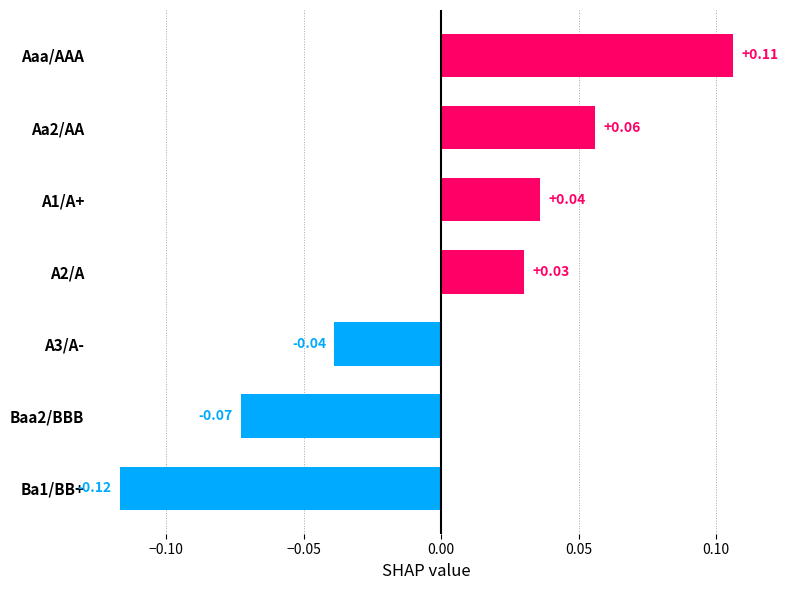

Is it true that the value at −0.10 is 0.0?

False